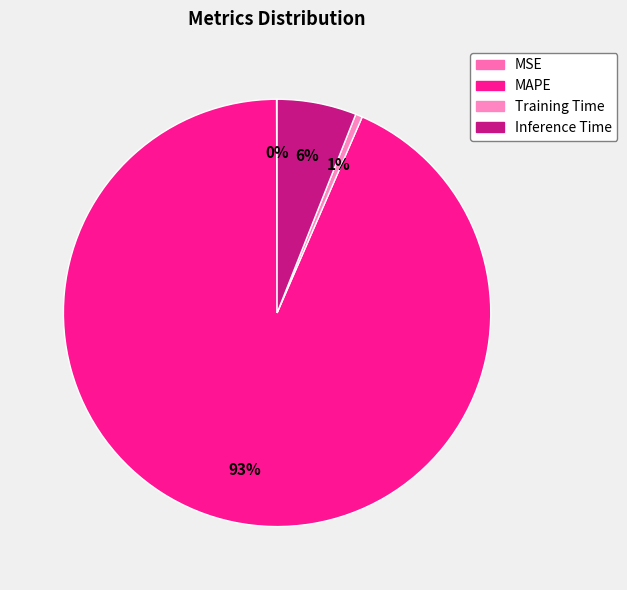

What is the change in value from MAPE to Training Time?

-14.5